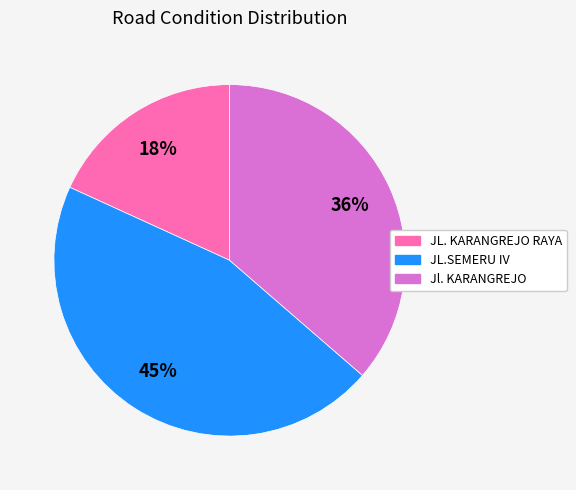

Rank the categories by value from highest to lowest.

JL.SEMERU IV, Jl. KARANGREJO, JL. KARANGREJO RAYA